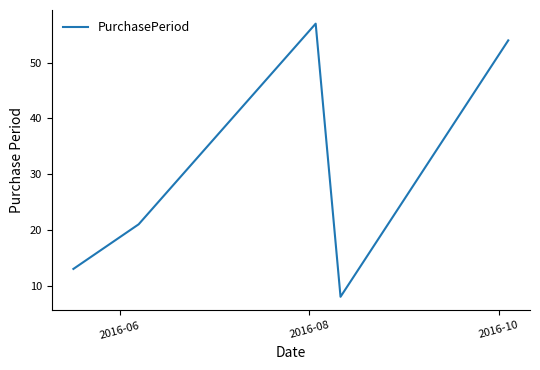

How many interior local valleys (lower than both neighbors) does the data have?

1